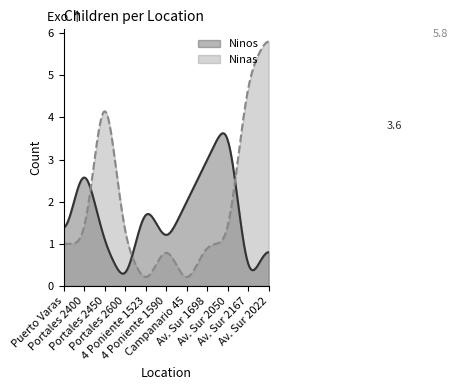

True or false: Ninas has more than 1 interior local peaks.

True